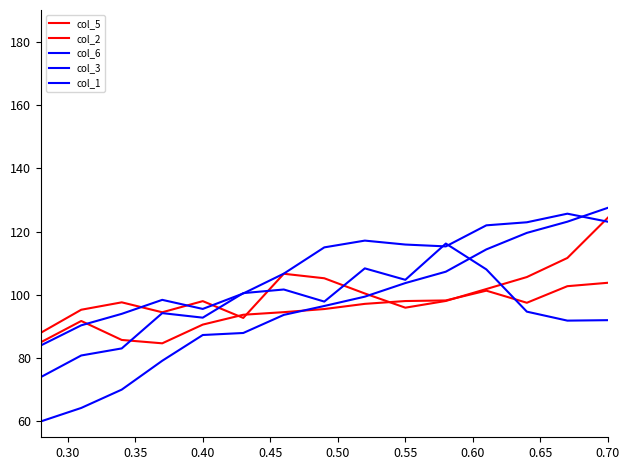

True or false: col_3 and col_1 cross at least once.

True